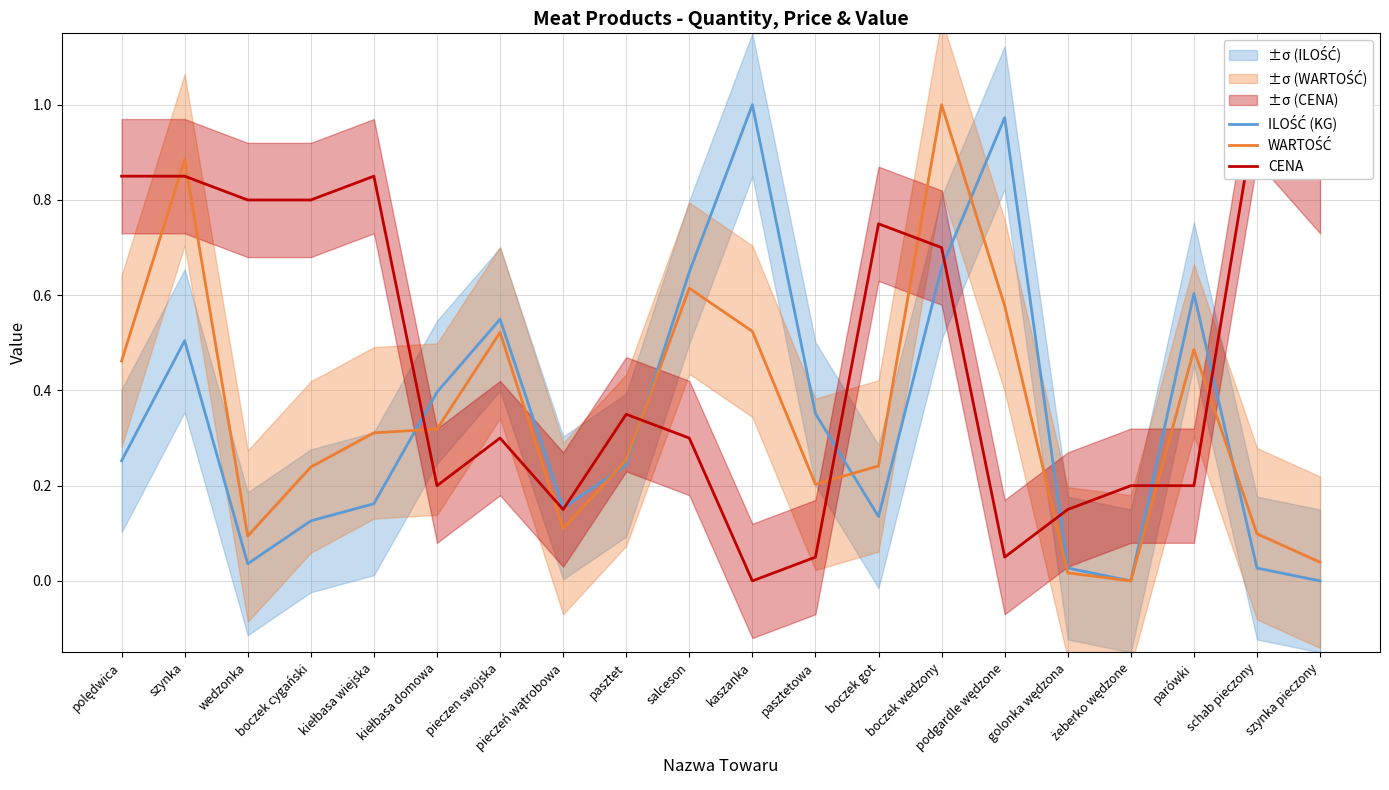

Where is the first local maximum for ILOŚĆ (KG)?

szynka